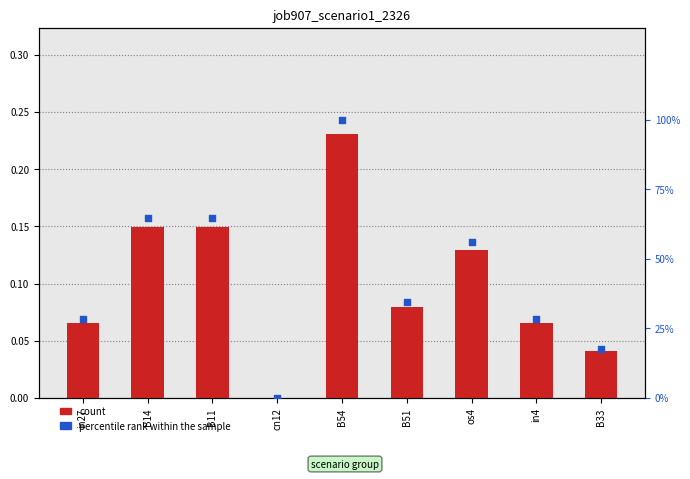

Which series has the largest Y range (max minus min)?

percentile rank within the sample